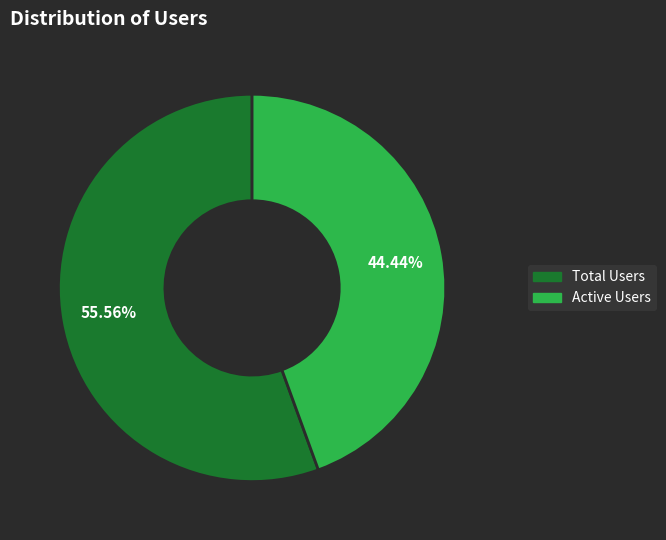

How much of the chart is everything except Active Users?

55.6%